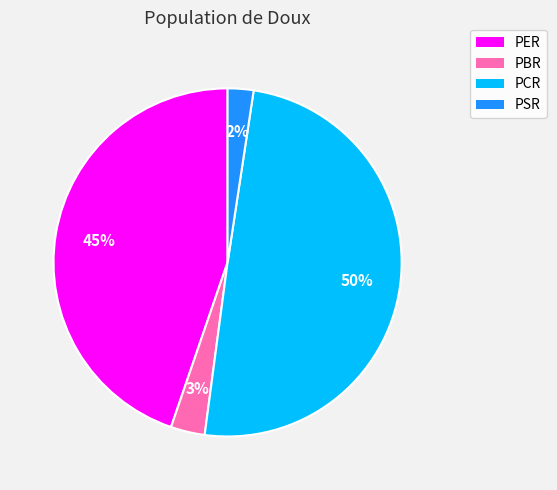

Combined, do PBR and PSR account for over 50%?

No